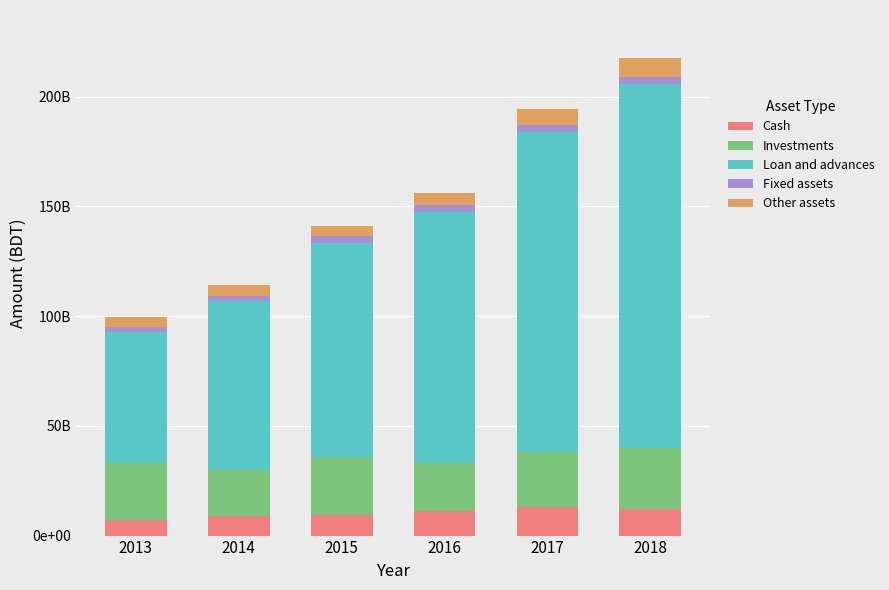

What are all the series names shown in the legend?

Cash, Investments, Loan and advances, Fixed assets, Other assets